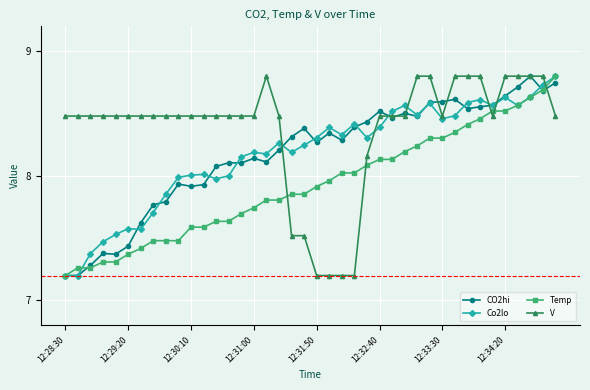

At how many categories does at least one series exceed 7?

40